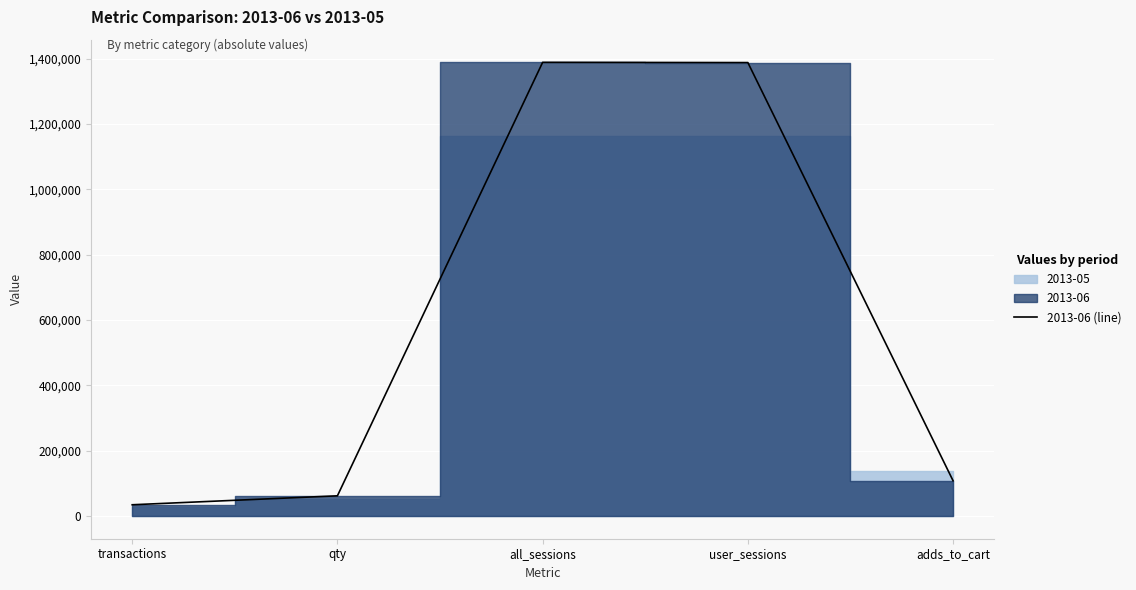

List the labels in order of value, smallest first.

transactions, qty, adds_to_cart, user_sessions, all_sessions